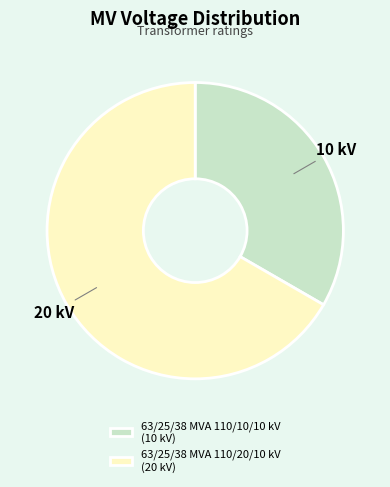

Which category has the smallest portion of the pie?

63/25/38 MVA 110/10/10 kV